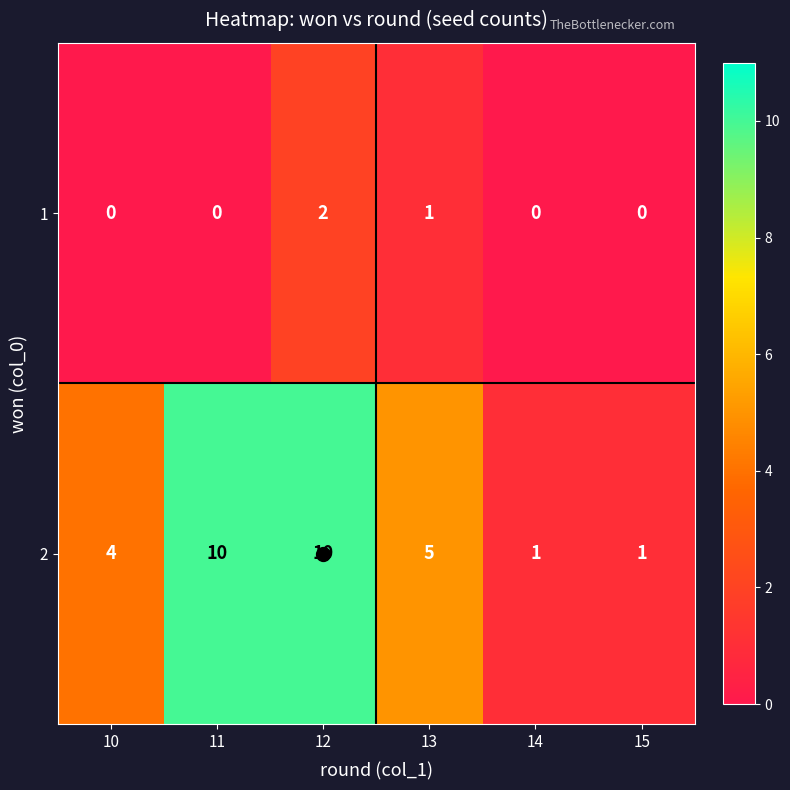

What is the sum of the 2 values at 14 and 12?

11